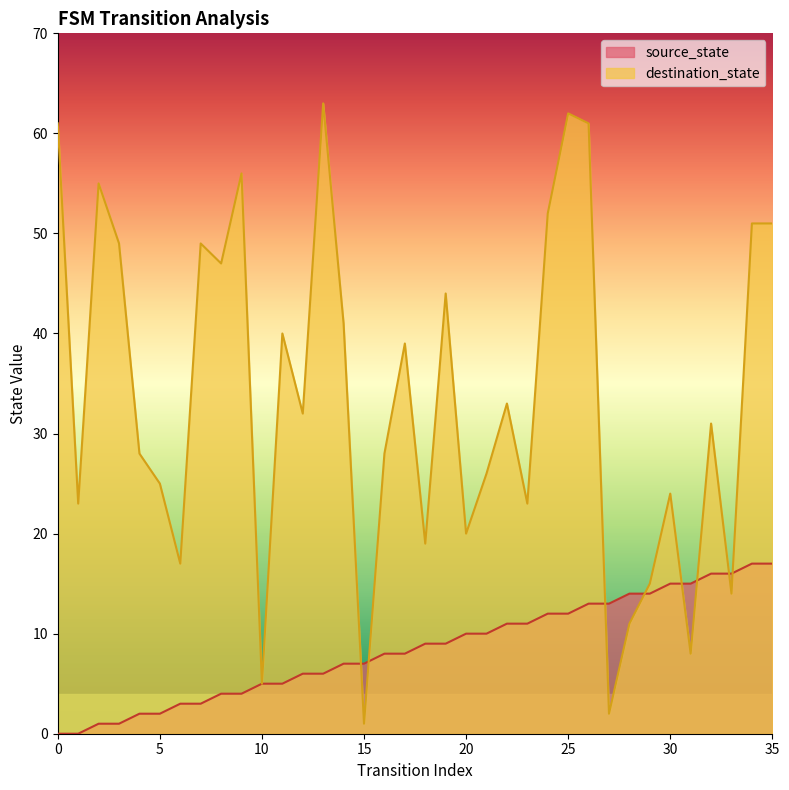

What is the difference between the highest and lowest values at 27?

11